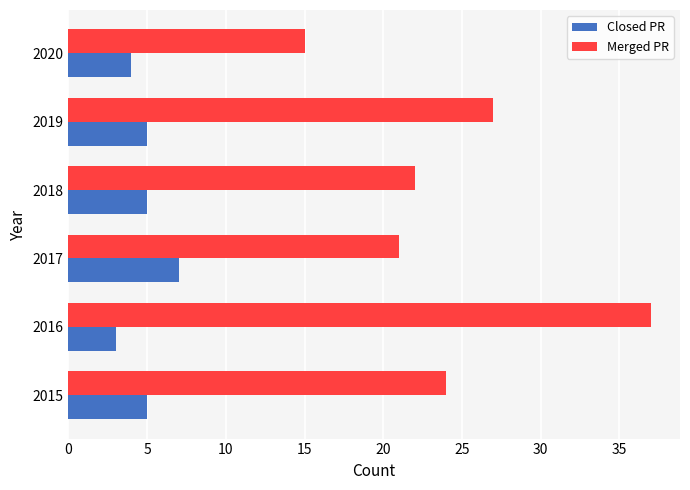

What is the smallest value displayed?

3